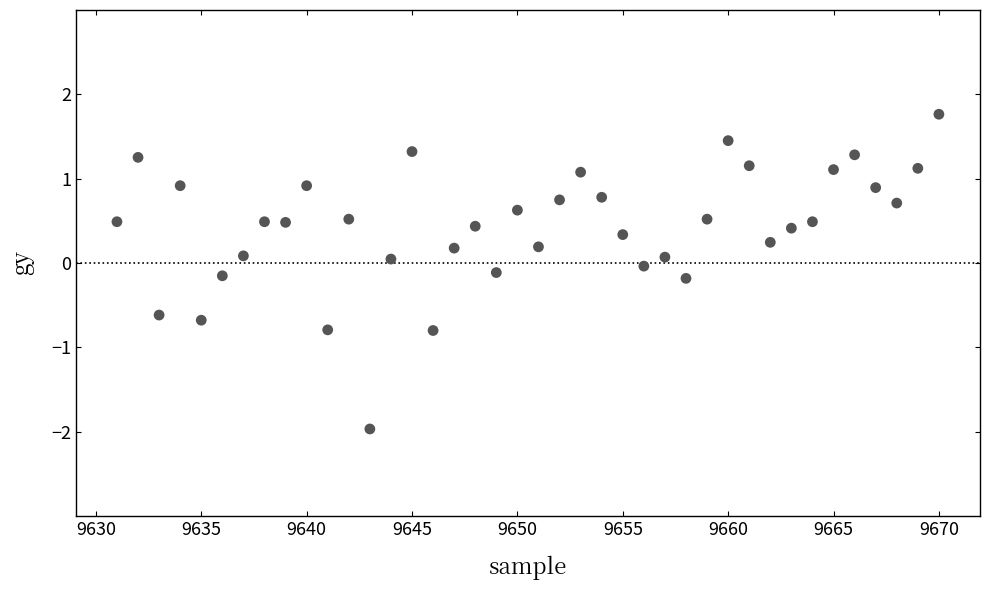

What is the range of Y values (max minus min)?

3.7